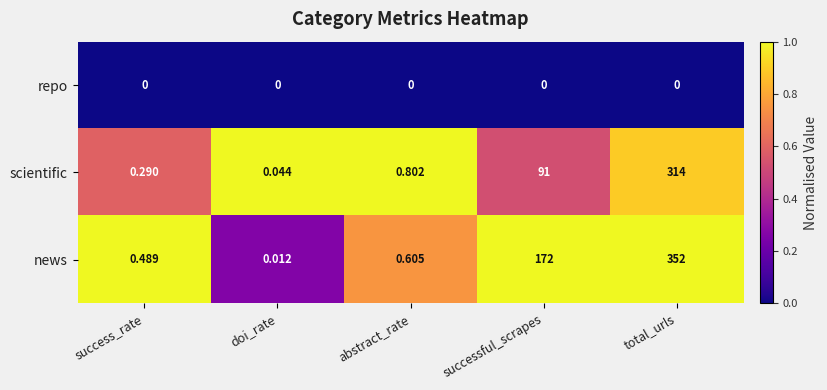

At which label is scientific closest to 157?

successful_scrapes